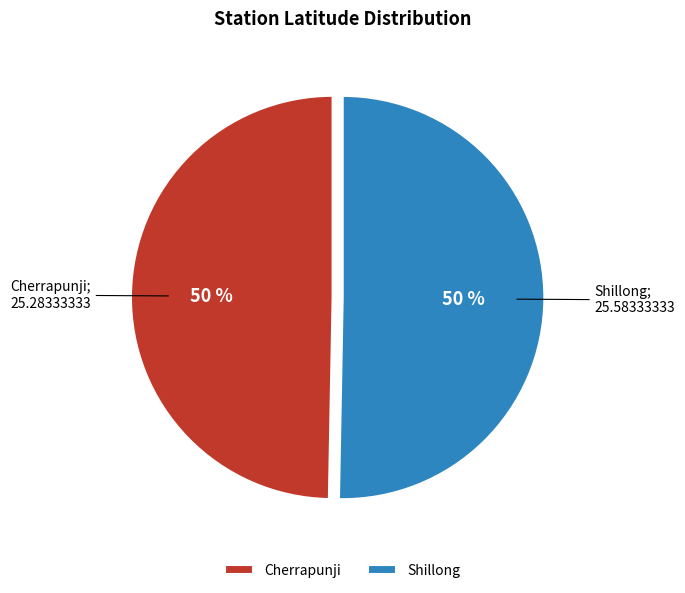

Is it true that Shillong is 45% of the pie?

False